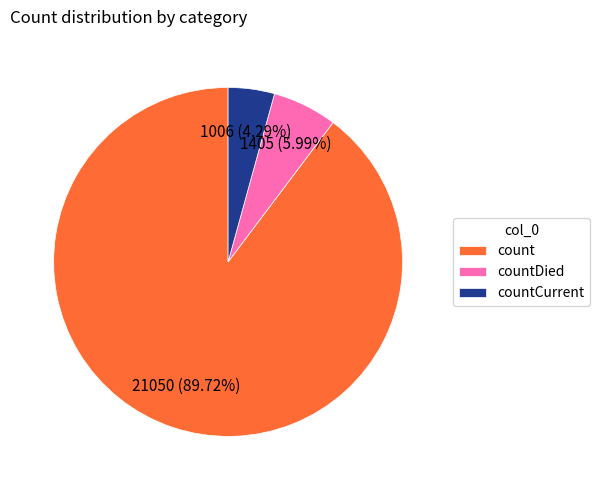

What portion of the pie excludes countDied?

94.0%